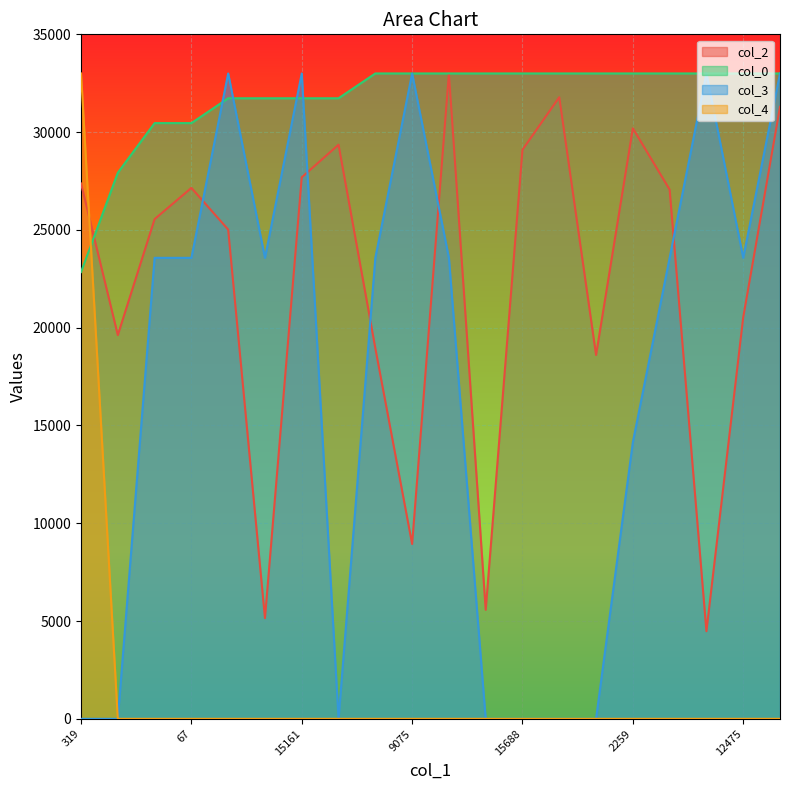

What is the value of the col_0 point at the 18th from the left?

33000.0